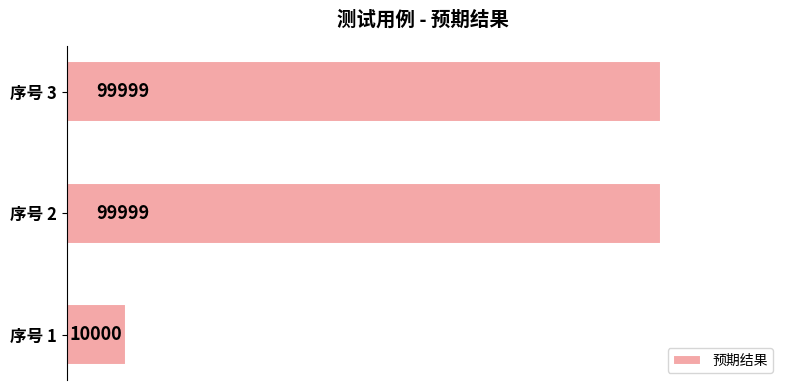

The chart shows a value of 171131 at 序号 3. True or false?

False